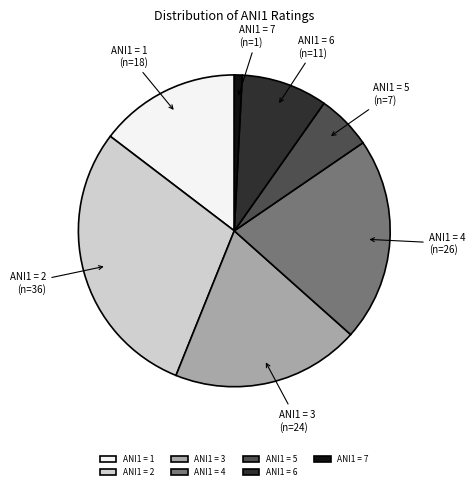

Does any single category account for the majority?

No